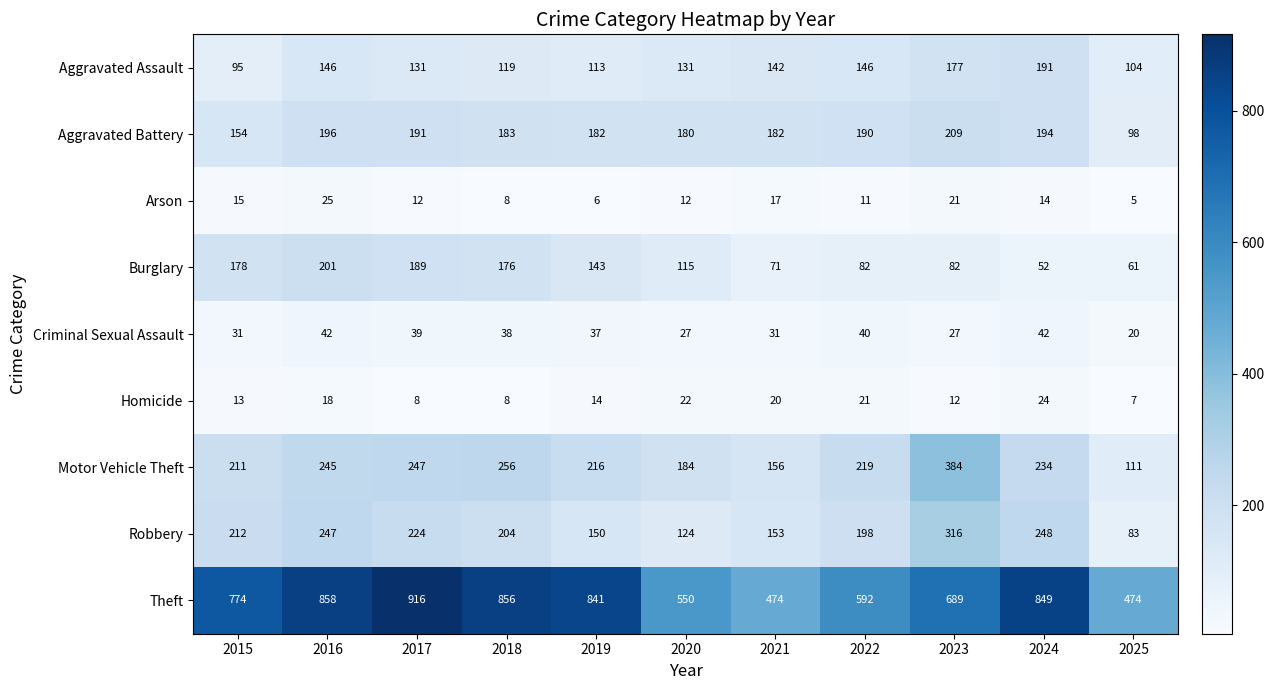

Rank the series at 2024 from highest to lowest value.

Theft, Robbery, Motor Vehicle Theft, Aggravated Battery, Aggravated Assault, Burglary, Criminal Sexual Assault, Homicide, Arson